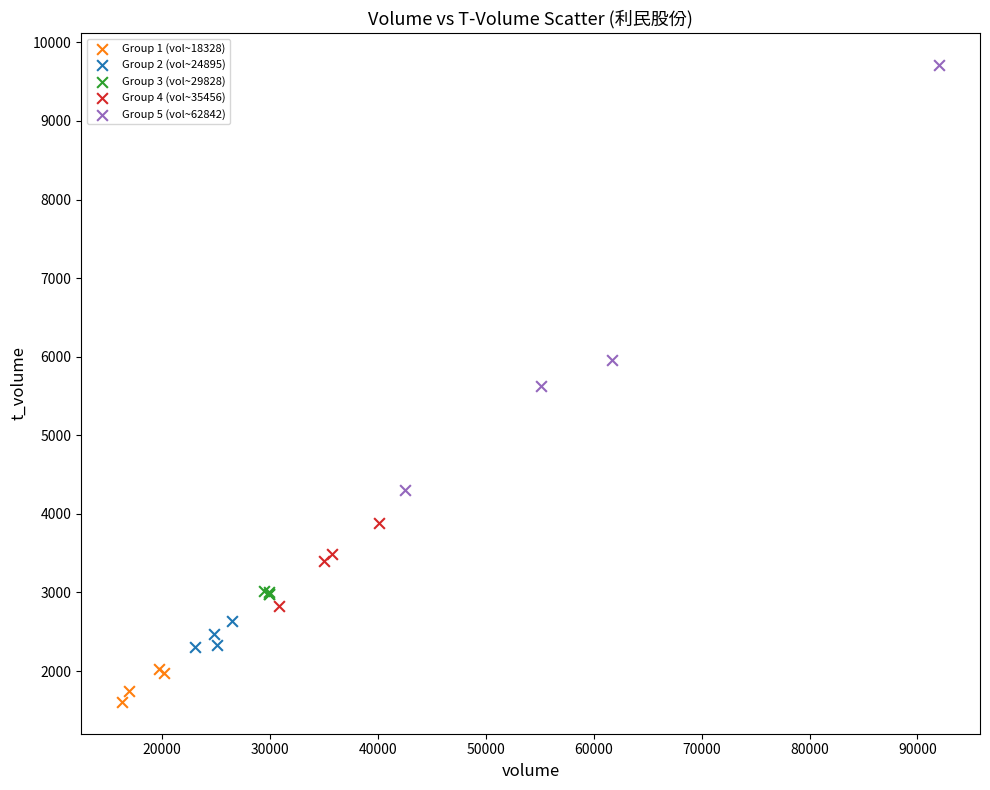

Which series reaches the minimum Y coordinate?

Group 1 (vol~18328)